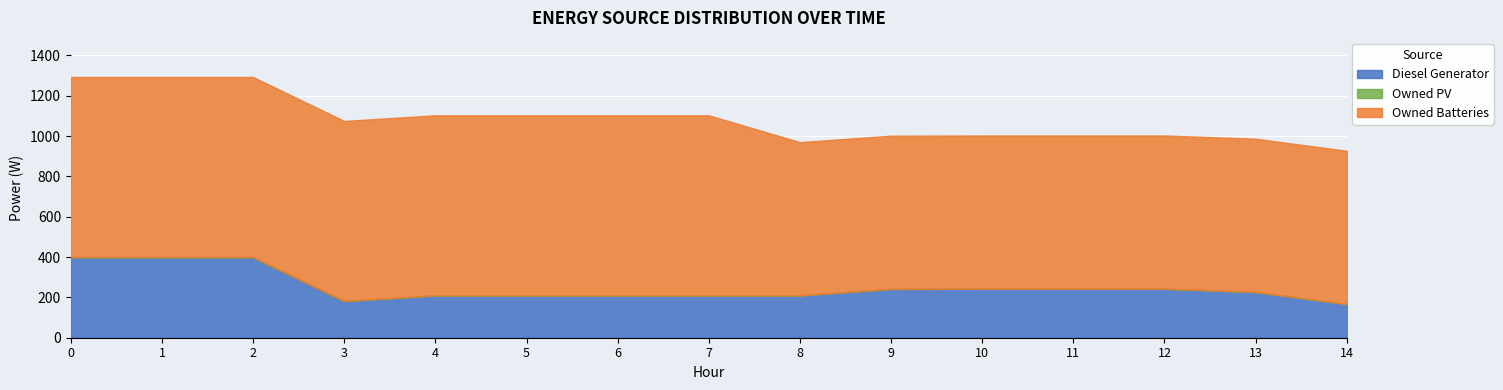

True or false: Owned PV has more than 0 interior local peaks.

False